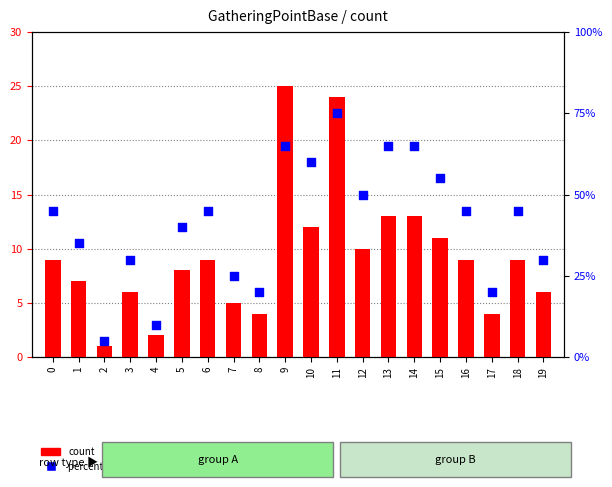

Which series reaches the maximum Y coordinate?

percentile rank within the sample